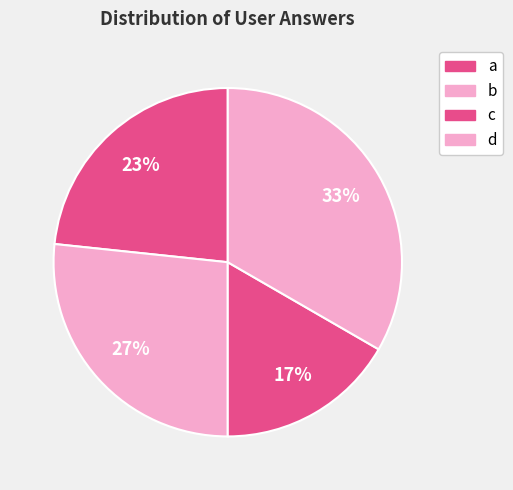

The c slice represents 27% of the pie. True or false?

True